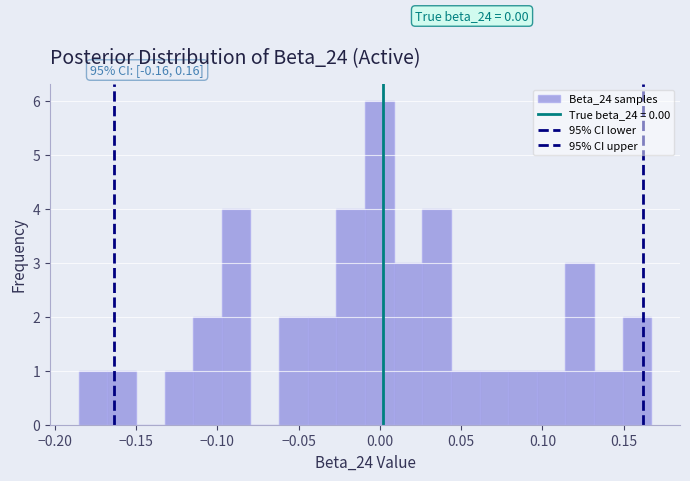

Read against the x-axis, roughly where is the centre of the tallest bar?

0.000